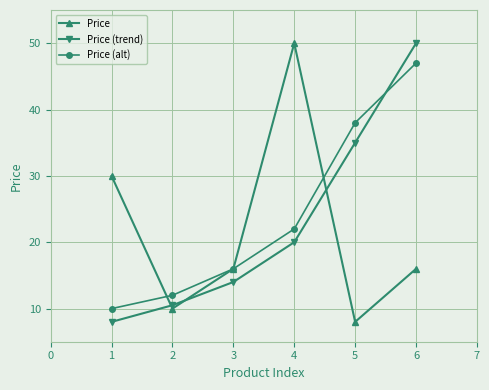

What is the average value of the Price series?

21.7